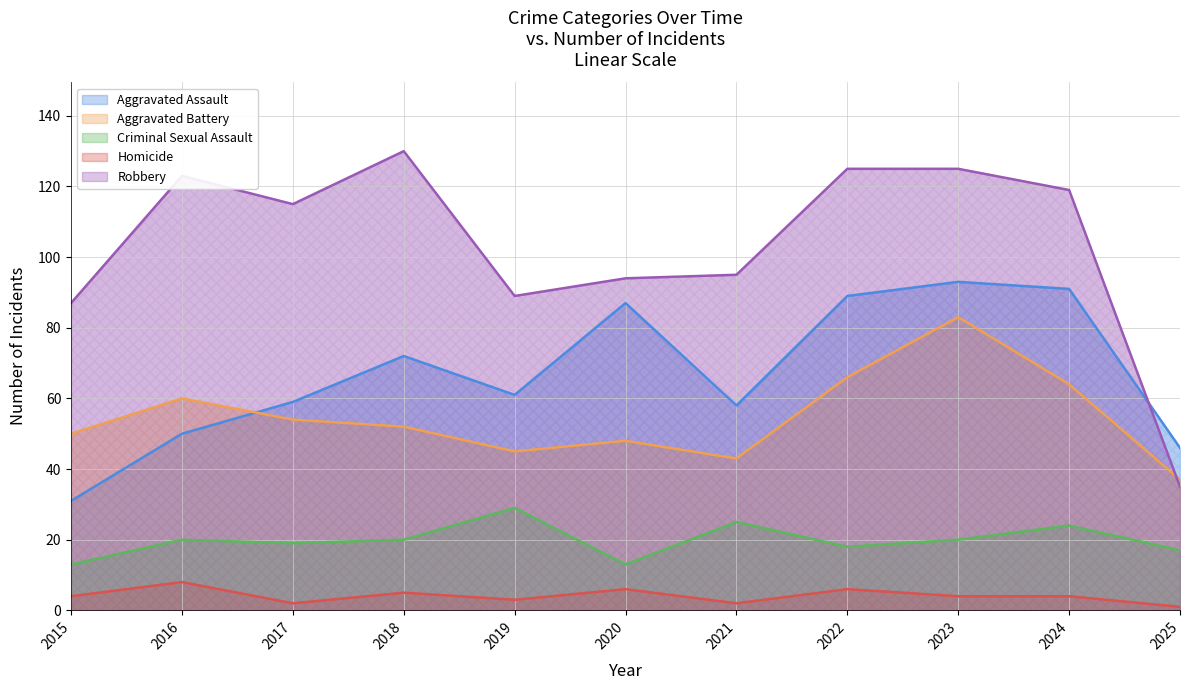

Between 2015 and 2016, which is larger?

2016